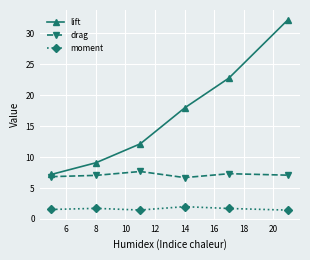

Which series has the largest range (max minus min)?

lift